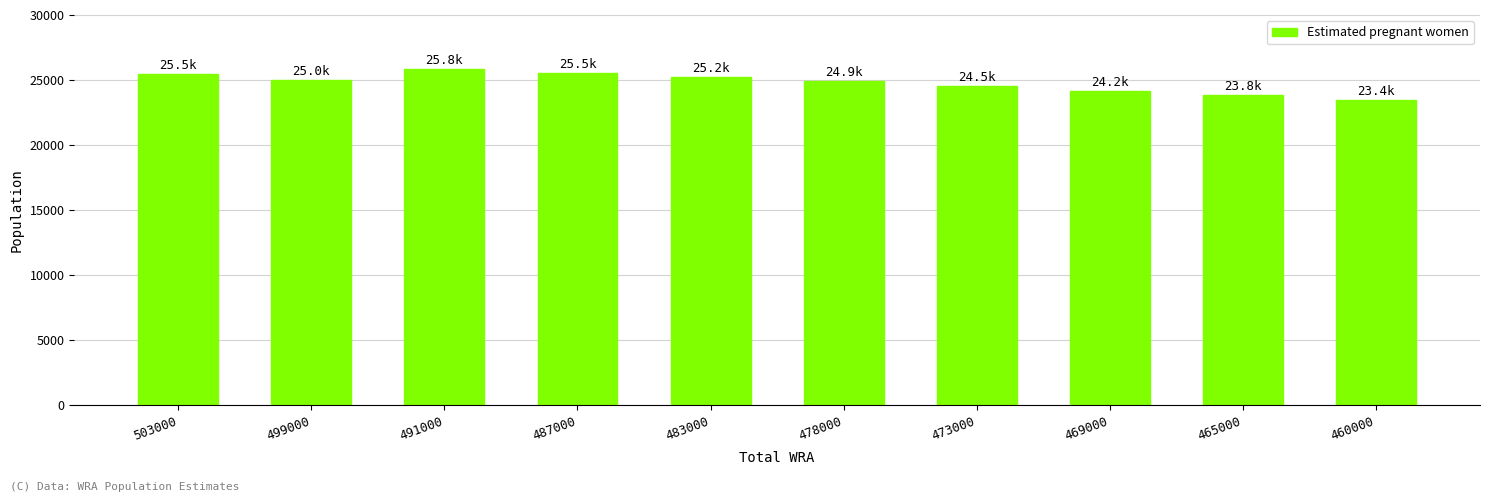

What is the average value?

24796